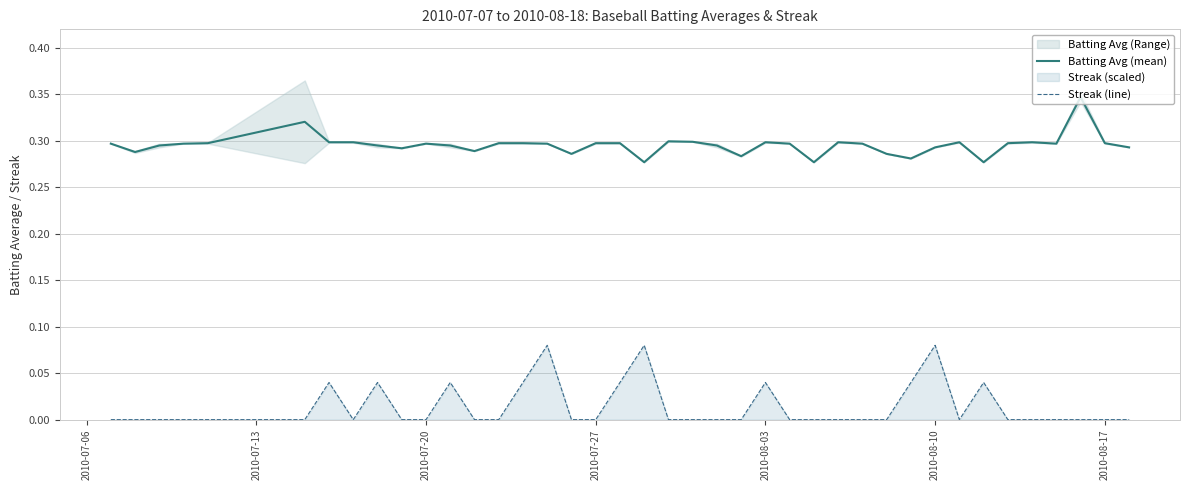

Rank the series by their maximum value, from lowest to highest.

Streak (line), Batting Avg (mean)